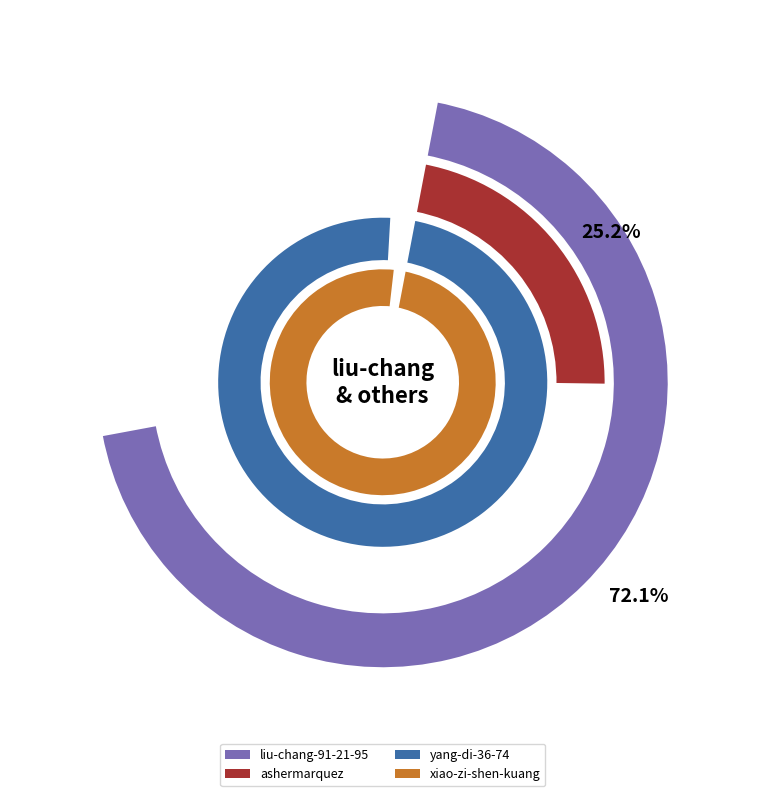

The yang-di-36-74 slice represents 14% of the pie. True or false?

False